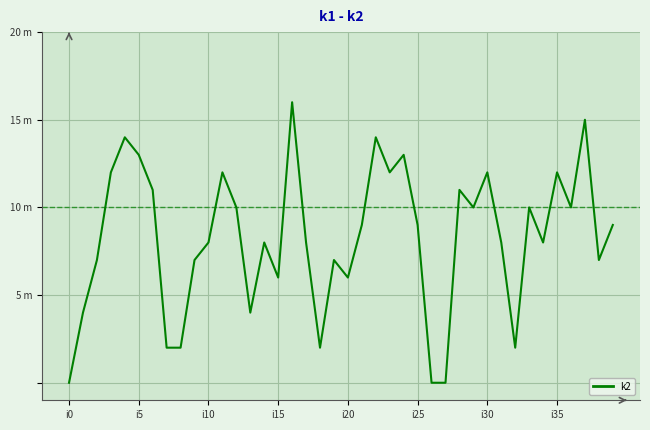

Does the chart have visible grid lines?

Yes